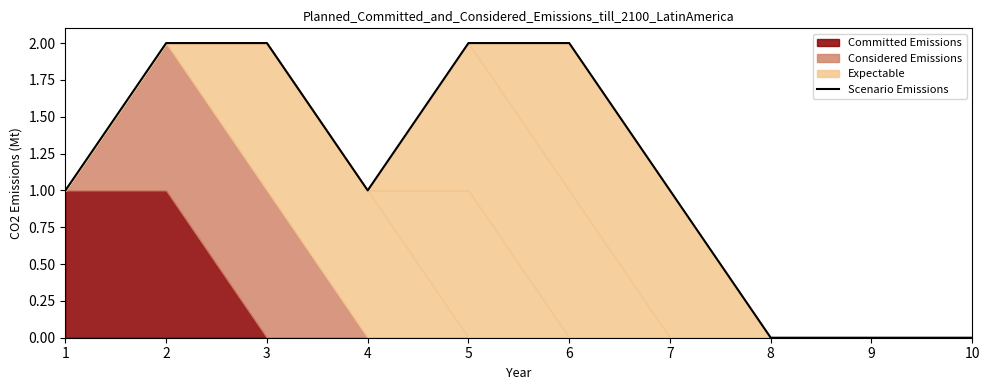

Reading left to right, what are all the values shown in this chart?

1	2	2	1	2	2	1	0	0	0